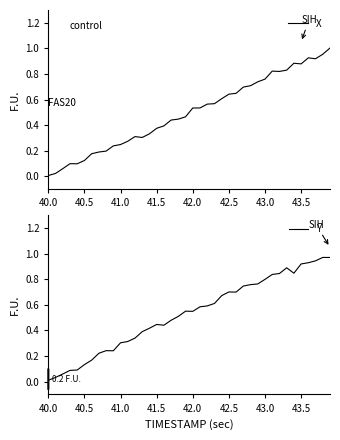

Which series has the widest spread of values?

X